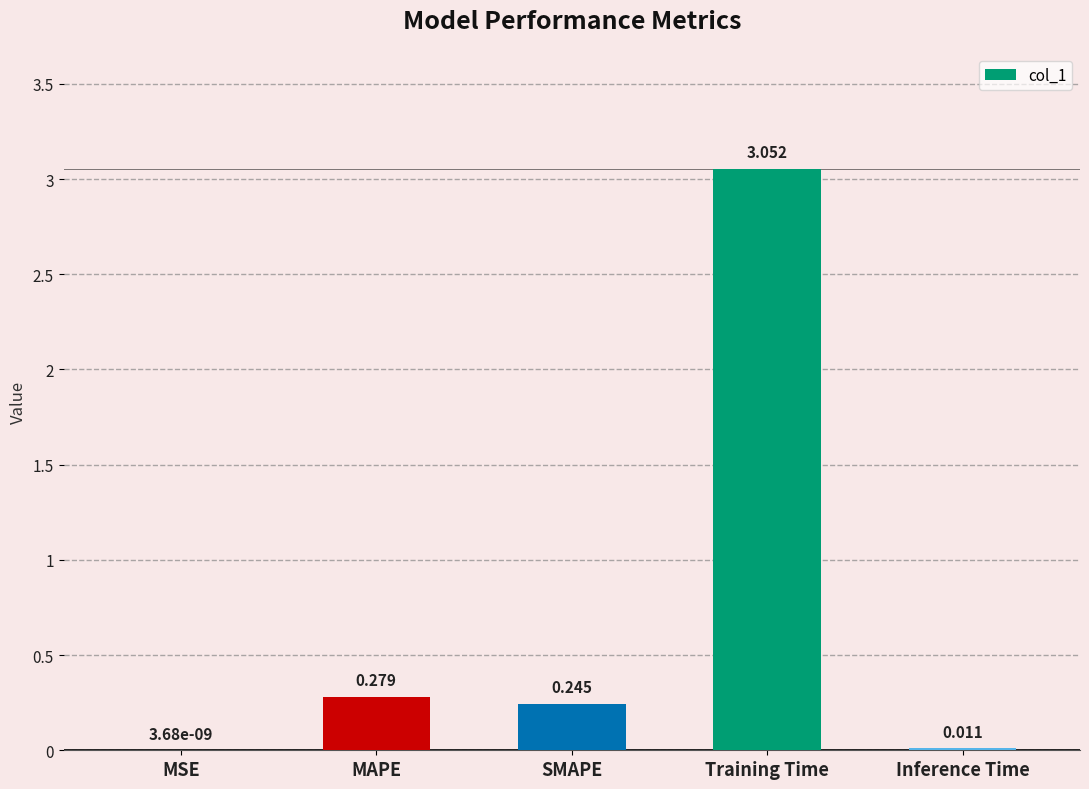

At which label is the value closest to 1?

MAPE